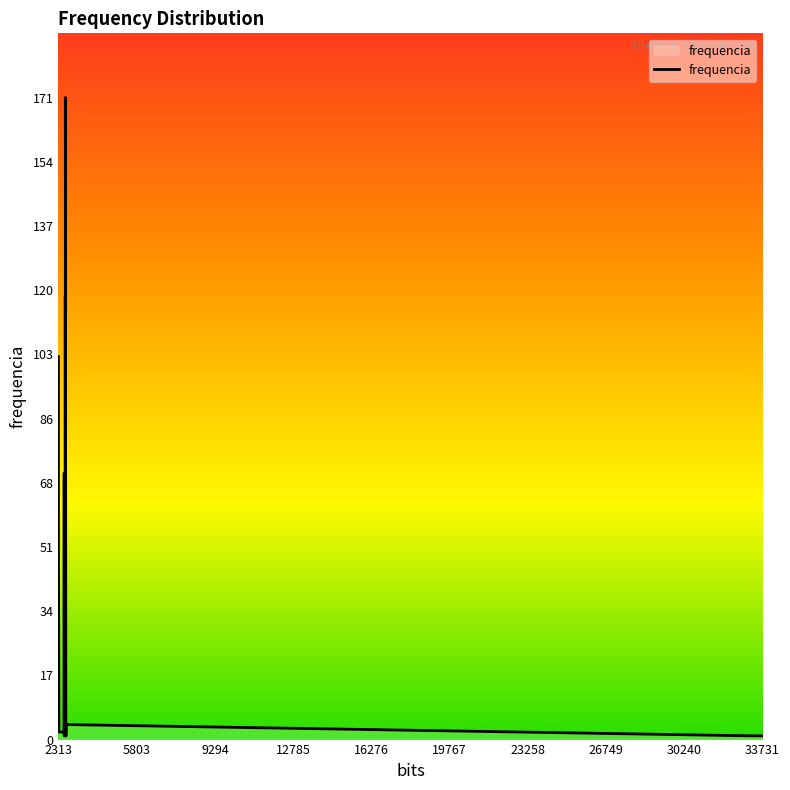

What is the difference between the maximum and minimum values?

170